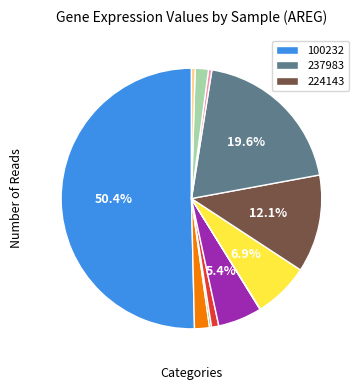

How many slices are in this pie chart?

12